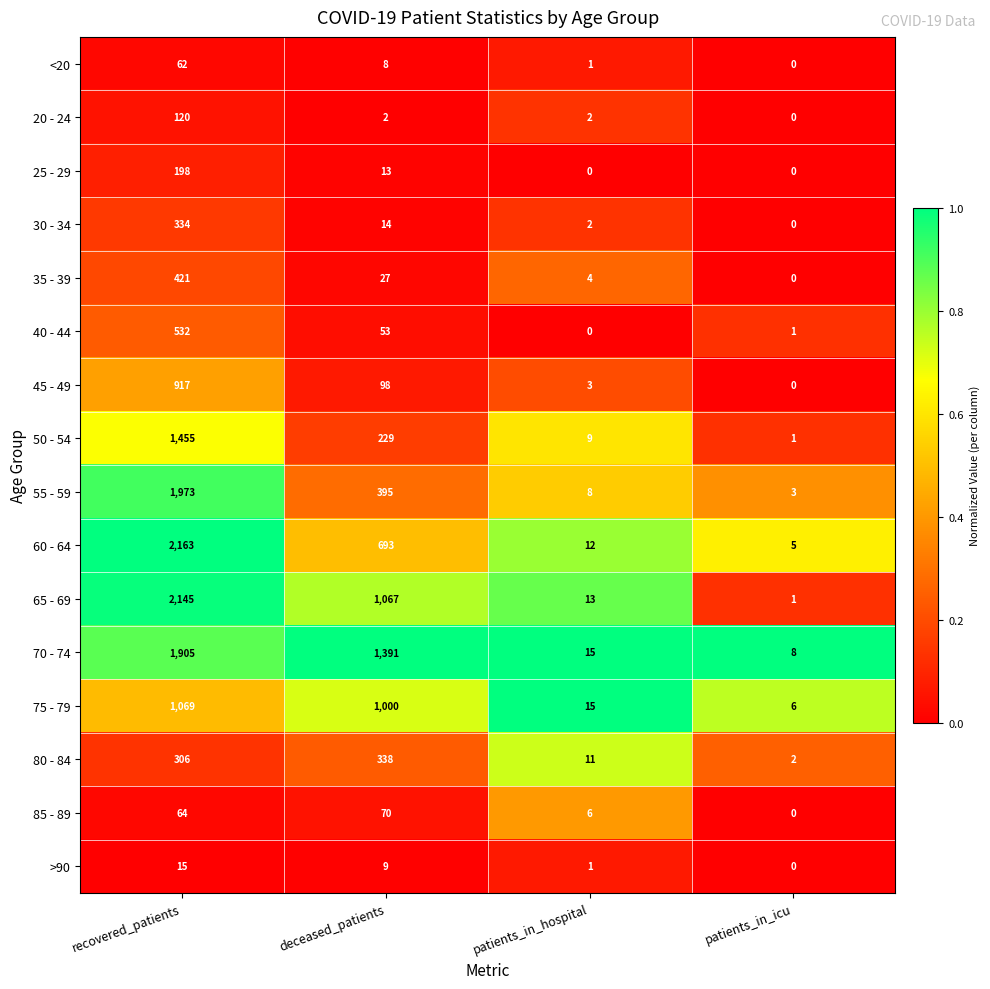

At how many categories does at least one series exceed 0?

4